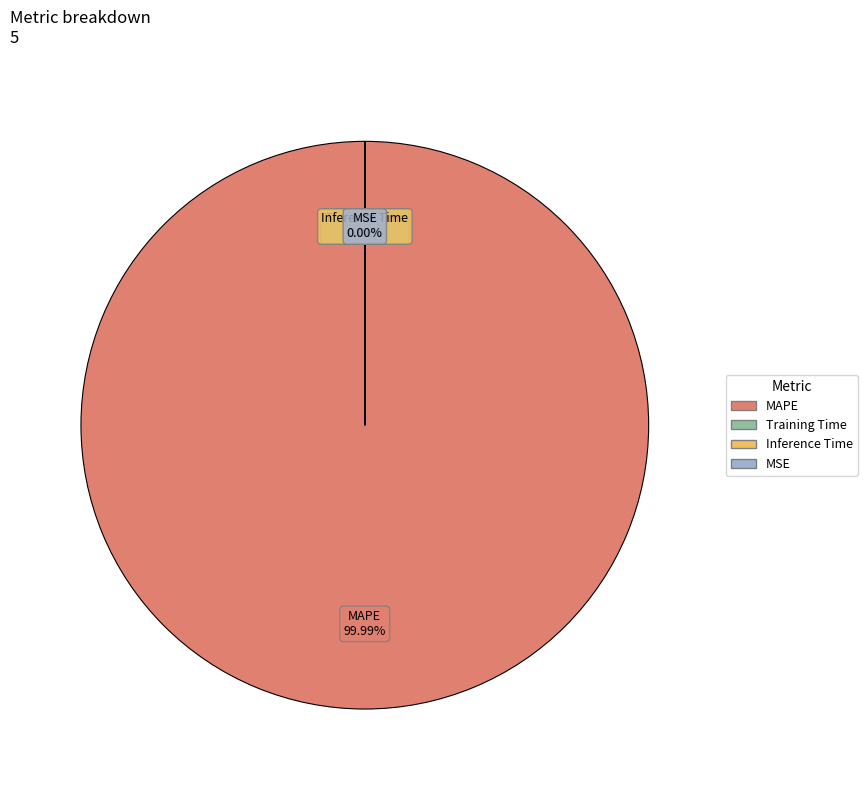

Is there a majority slice in this chart?

Yes